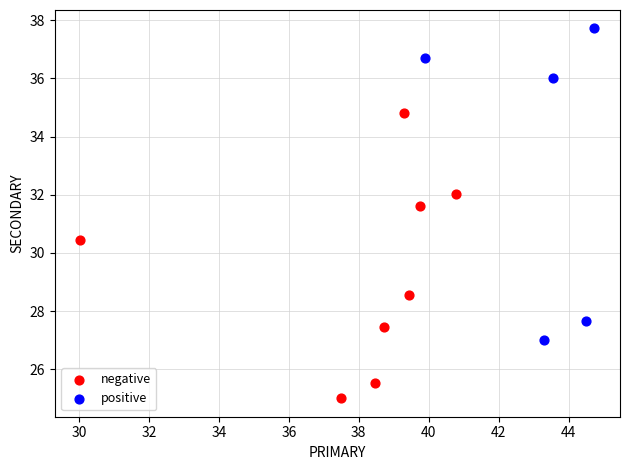

What are all the series names shown in the legend?

negative, positive